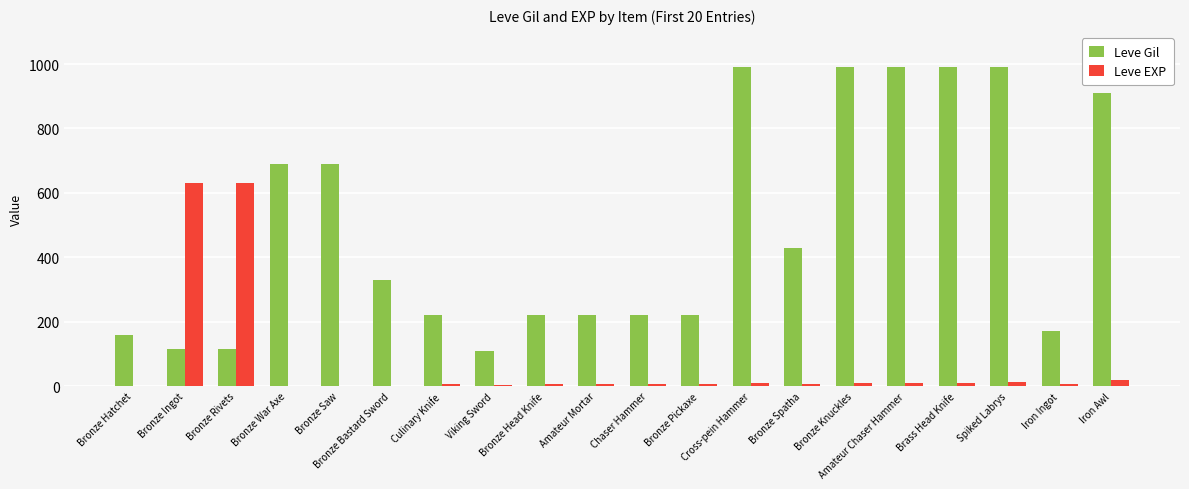

What is the greatest value displayed?

990